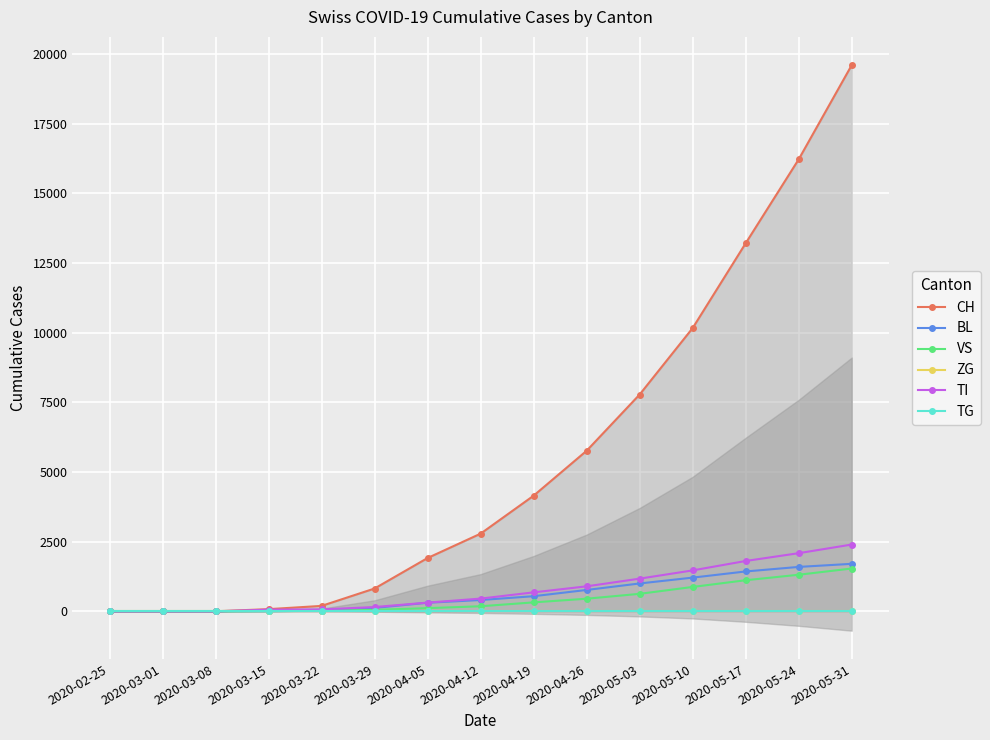

Count the number of categories in the chart.

15